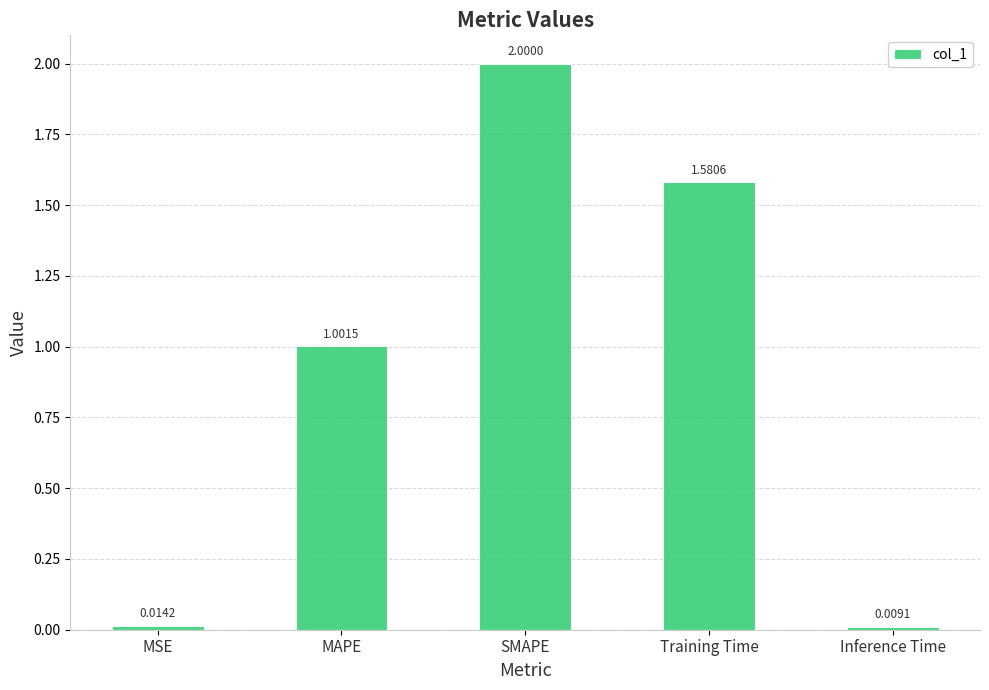

Which has a higher value, Training Time or MSE?

Training Time